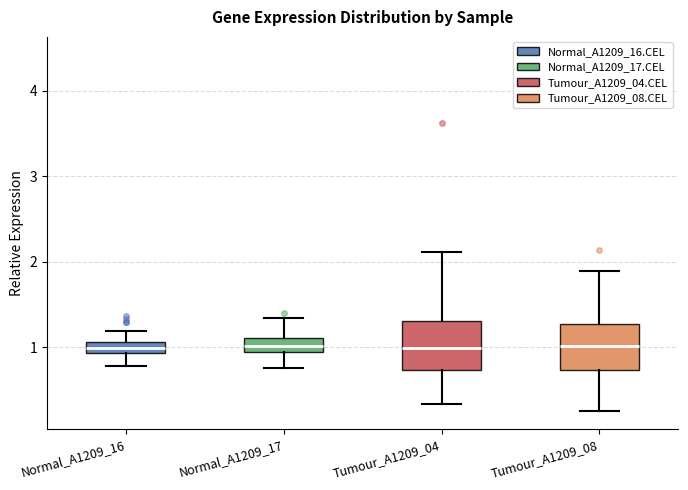

Where does the lower whisker of the box for Tumour_A1209_04 end on the y-axis? The values are not printed on the chart, so give them approximately, as read against the axis.

0.3